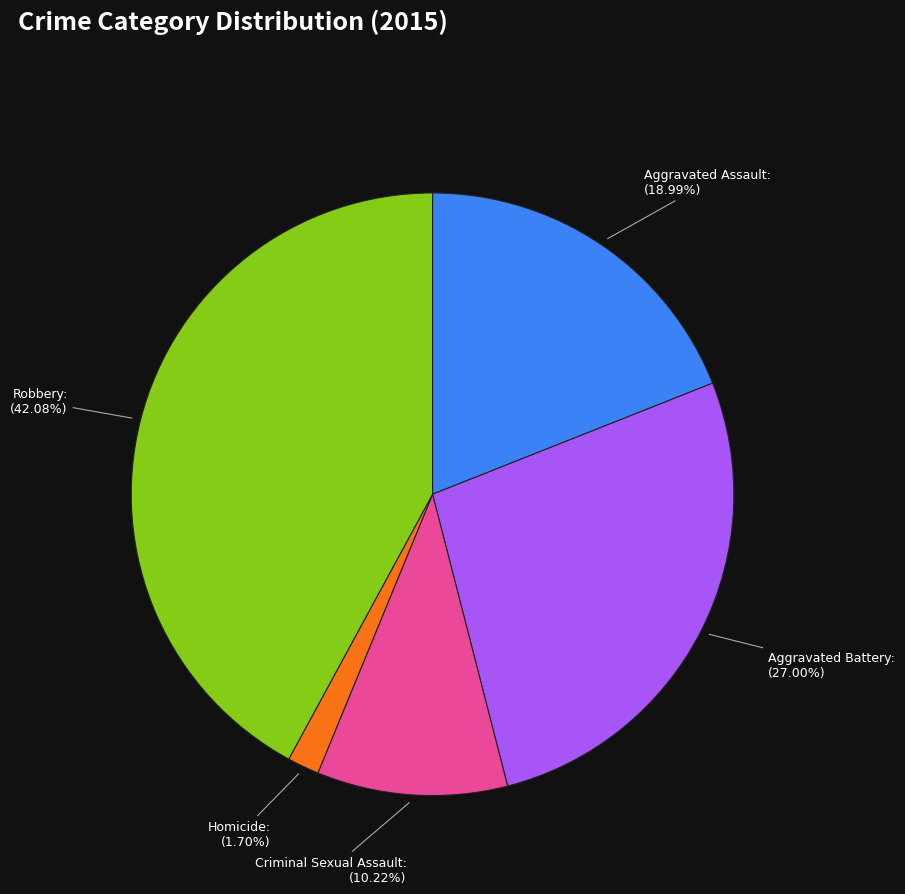

To the nearest percent, what is the difference between the Homicide and Aggravated Battery slice percentages?

25%